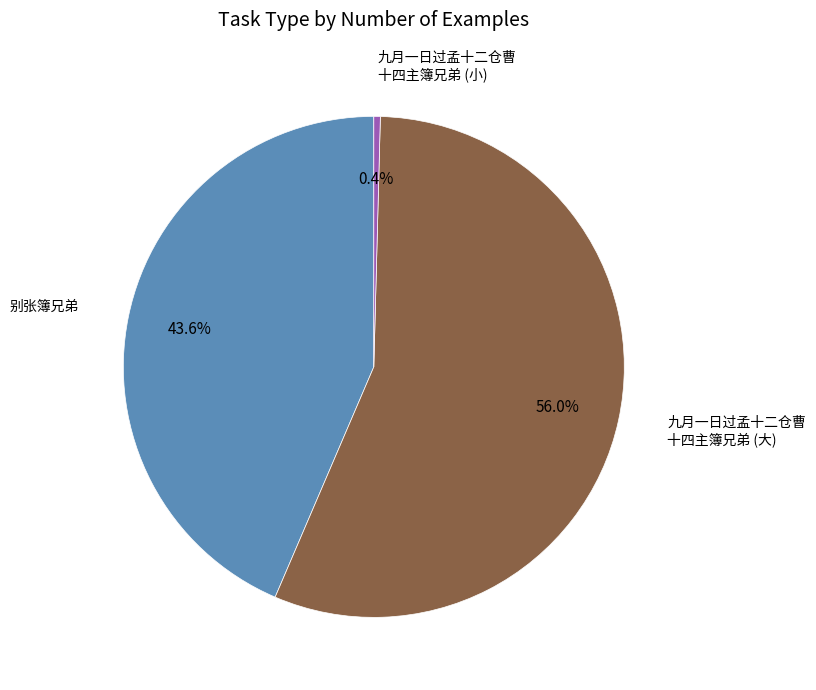

Between 别张簿兄弟 and 九月一日过孟十二仓曹 十四主簿兄弟 (大), which is larger?

九月一日过孟十二仓曹 十四主簿兄弟 (大)